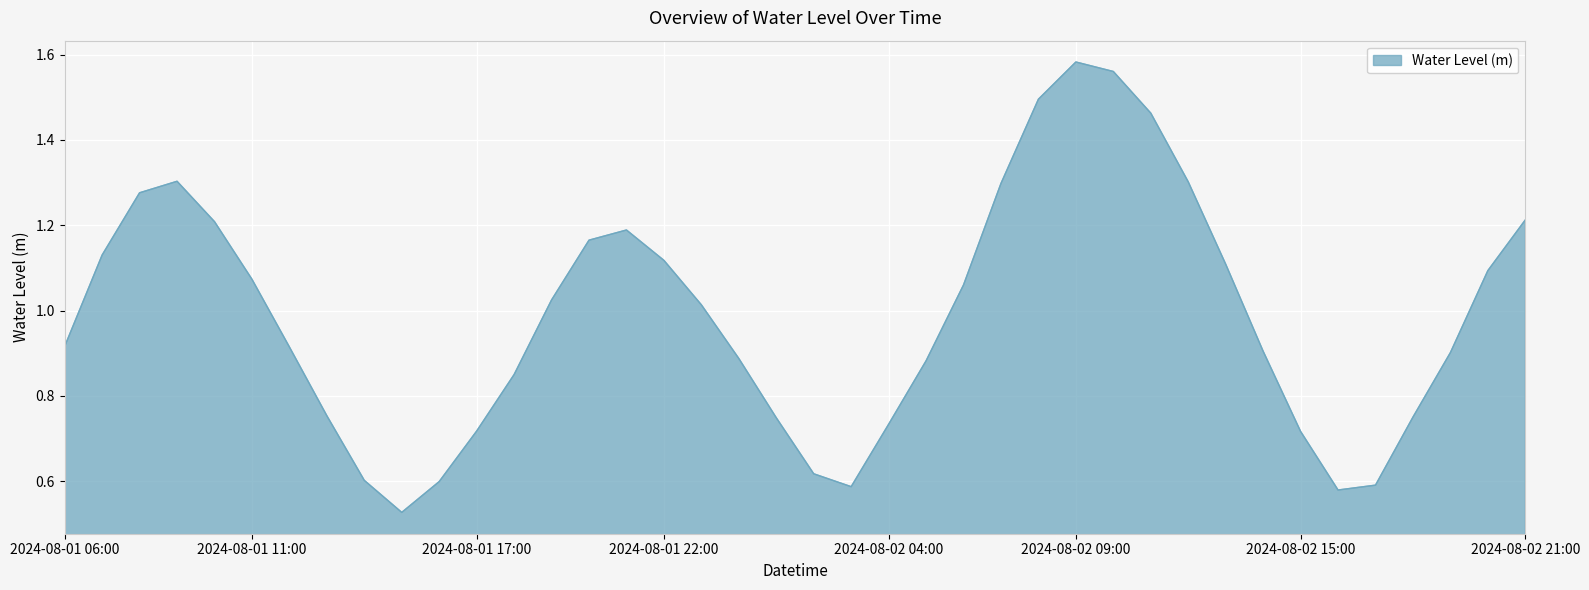

Which label corresponds to the smallest value in the chart?

2024-08-01 15:00